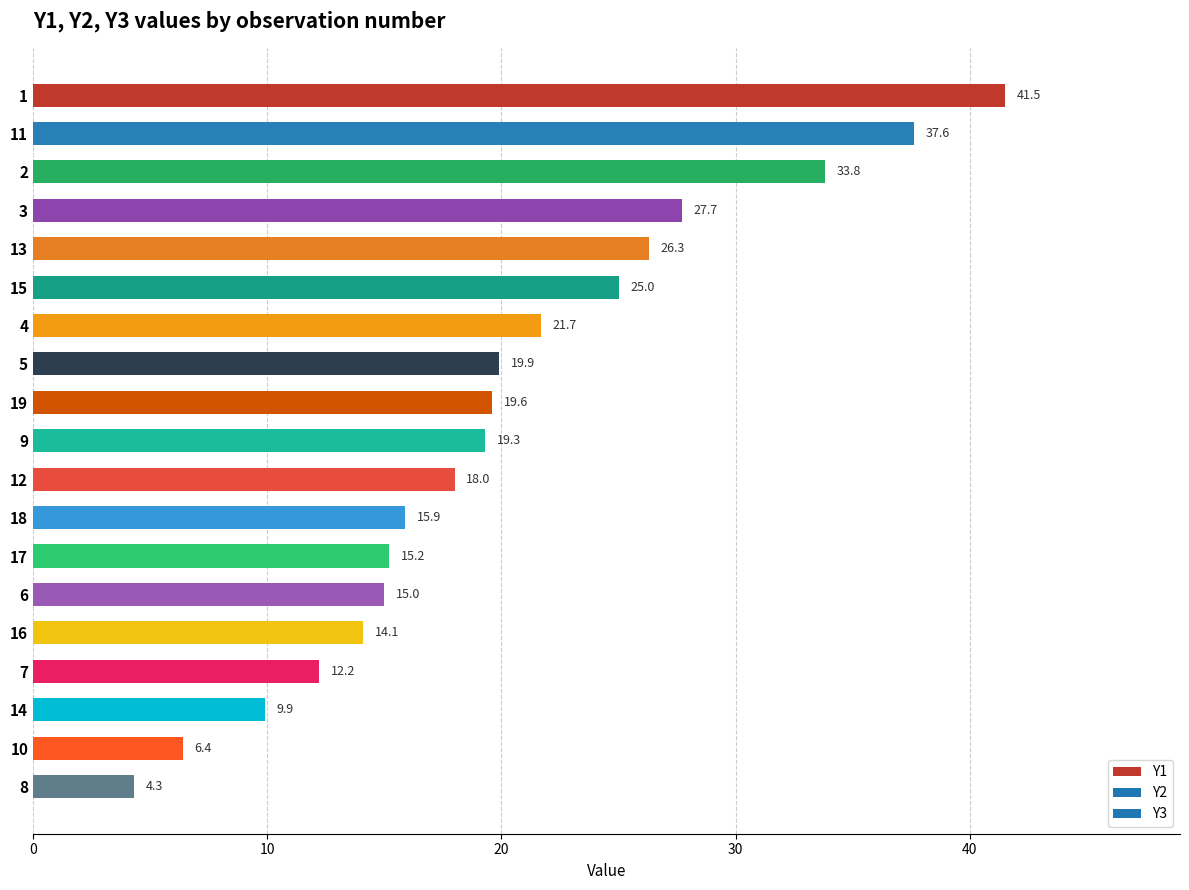

At which label is the value closest to 22?

4